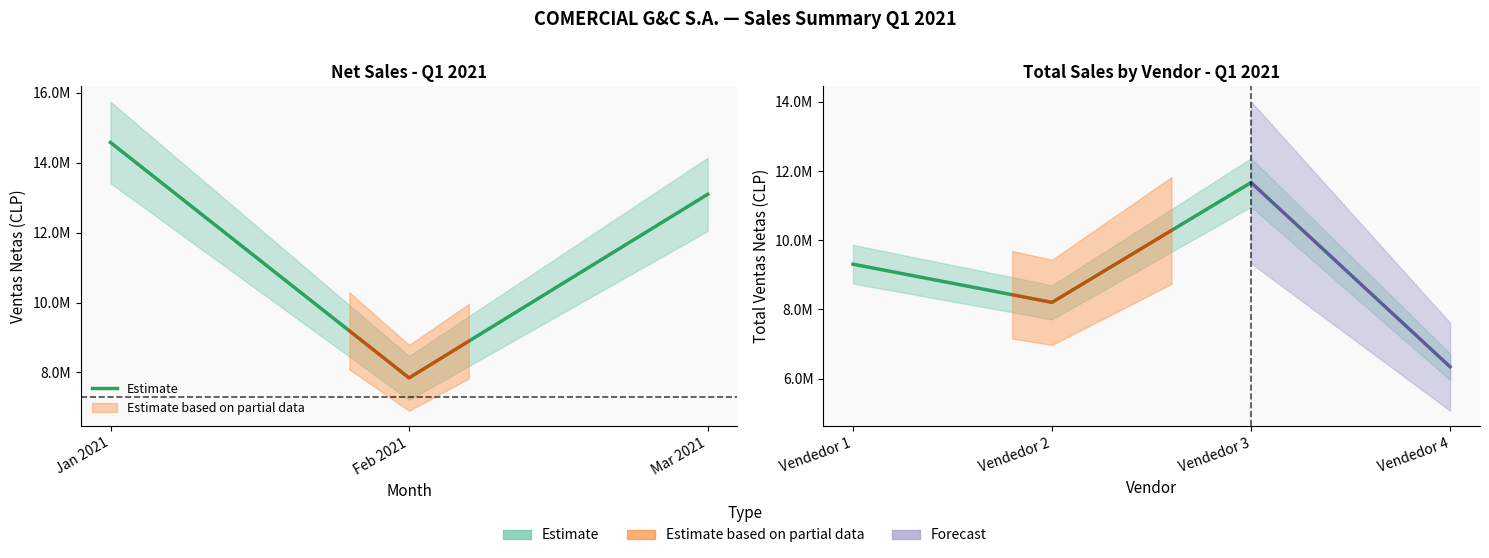

Rank the categories by value from lowest to highest.

Feb 2021, Mar 2021, Jan 2021